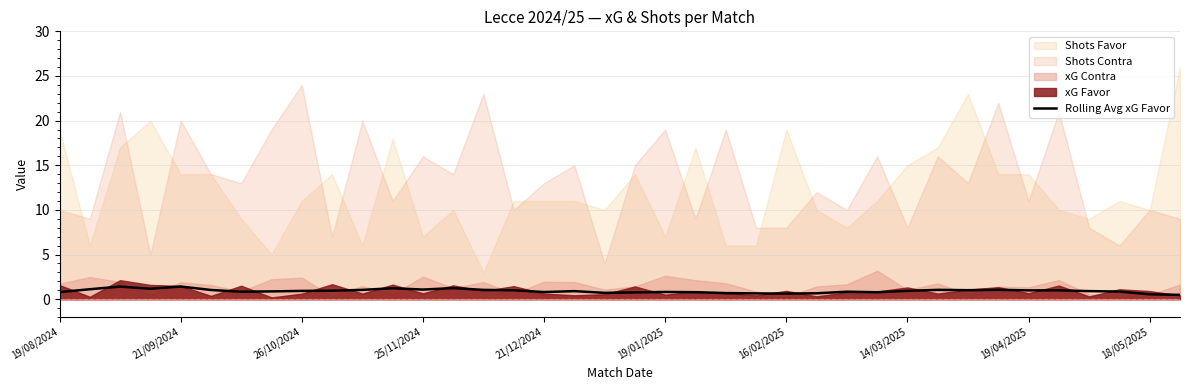

What is the maximum value for Rolling Avg xG Favor?

1.4